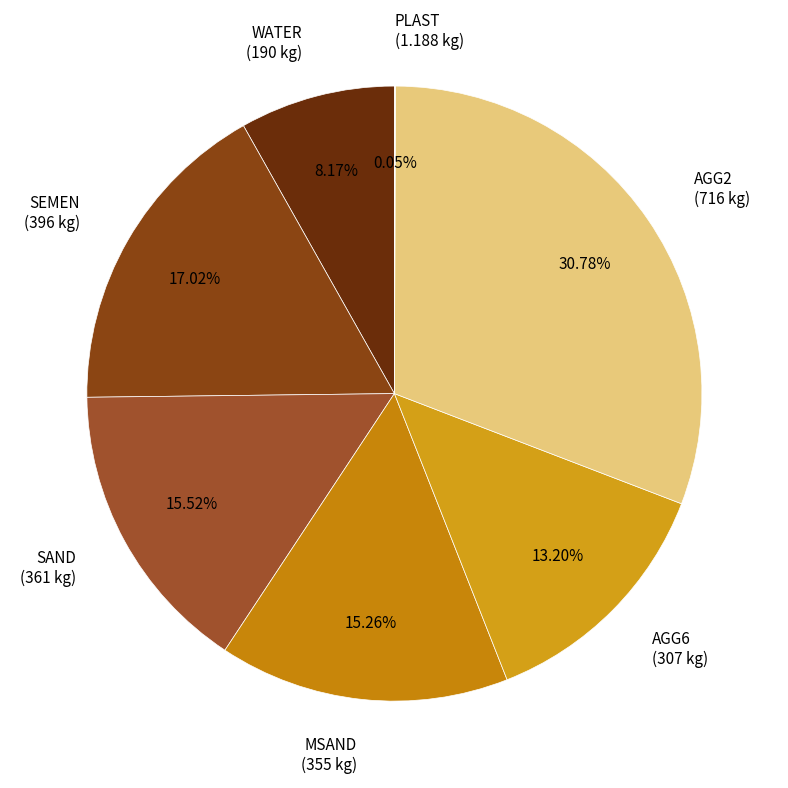

Which has a higher value, AGG6 or SEMEN?

SEMEN